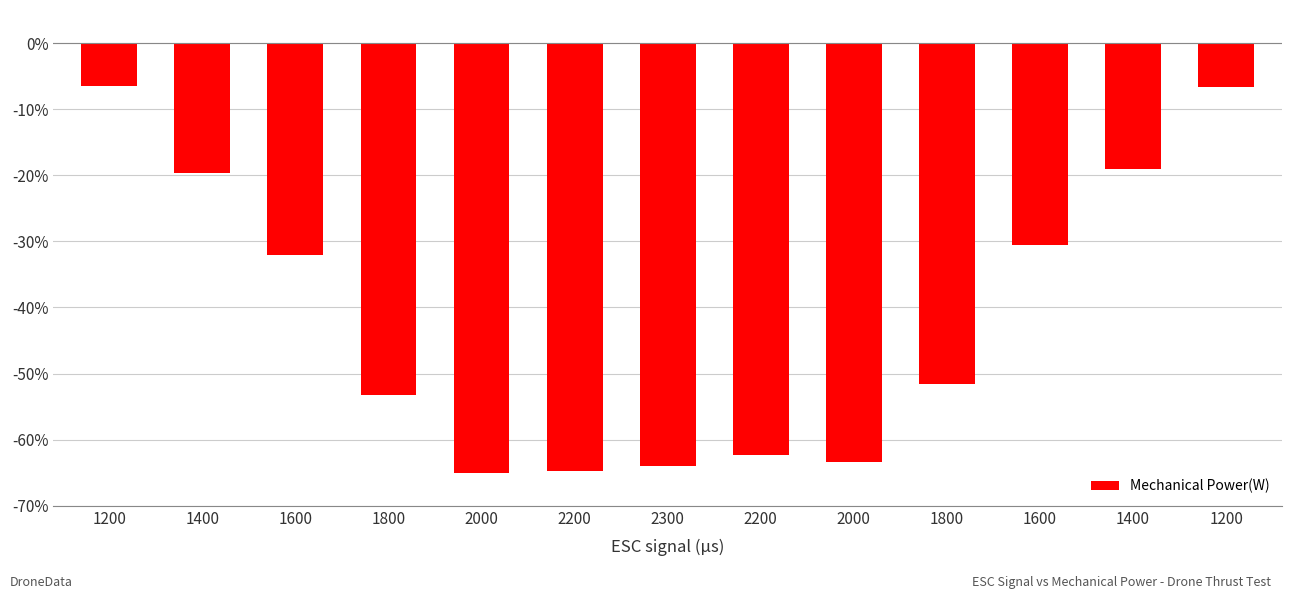

Rank the categories by value from highest to lowest.

1200, 1200, 1400, 1400, 1600, 1600, 1800, 1800, 2200, 2000, 2300, 2200, 2000